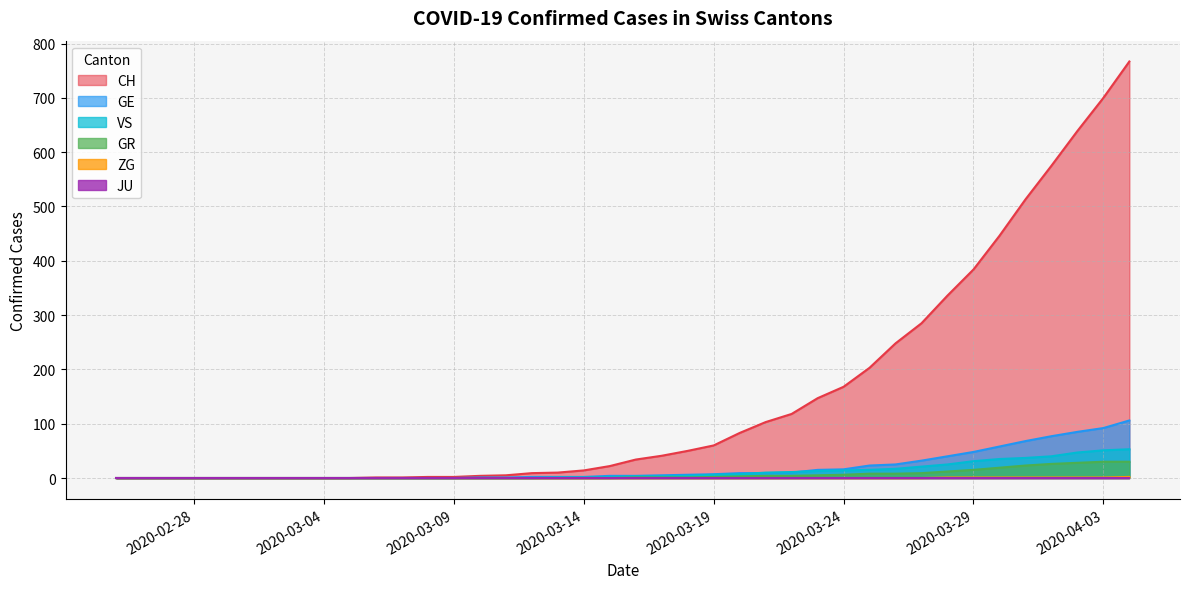

Which series has the largest total across all categories?

CH